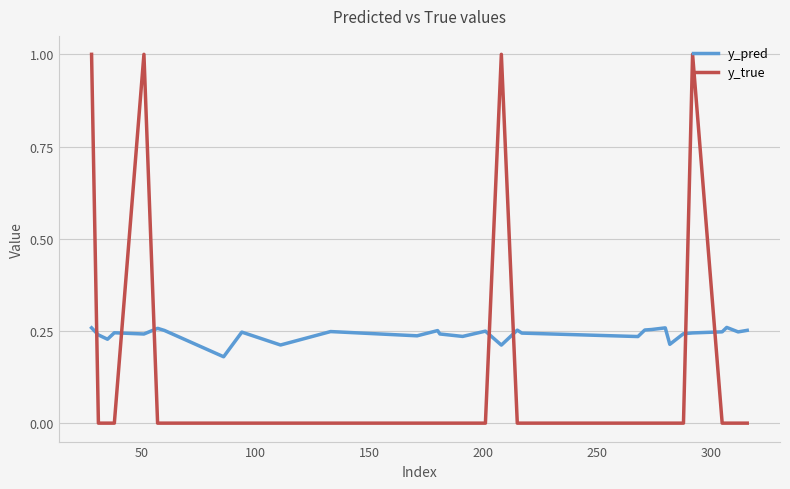

How many lines are shown in the chart?

2